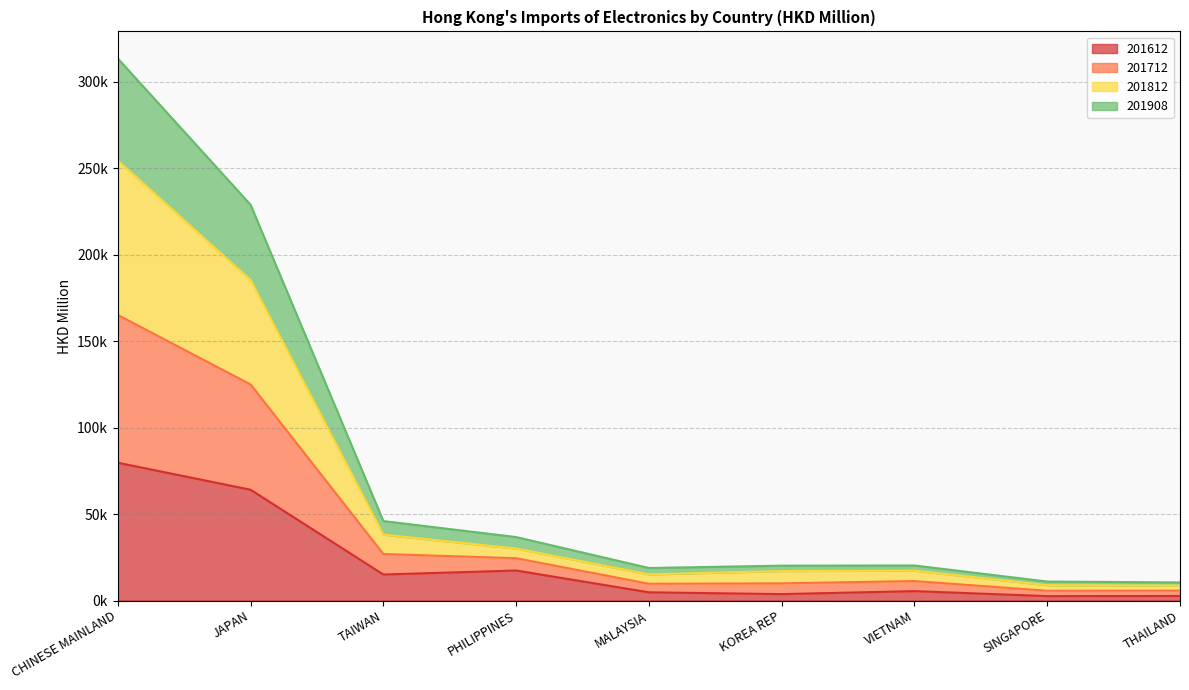

Does the chart have visible grid lines?

Yes